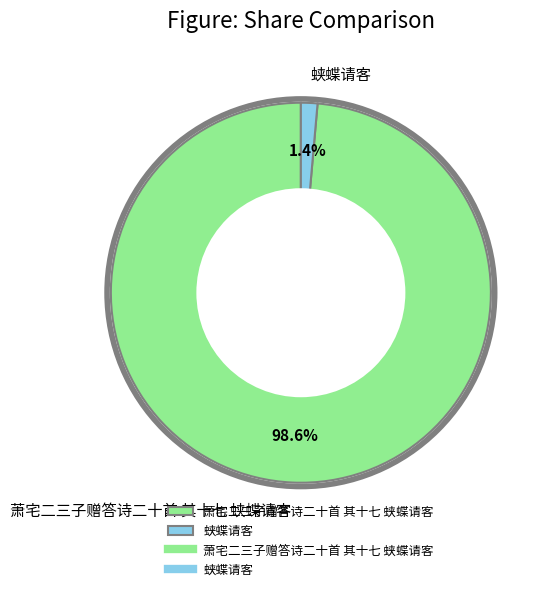

To the nearest percent, what portion does 蛱蝶请客 represent?

1%